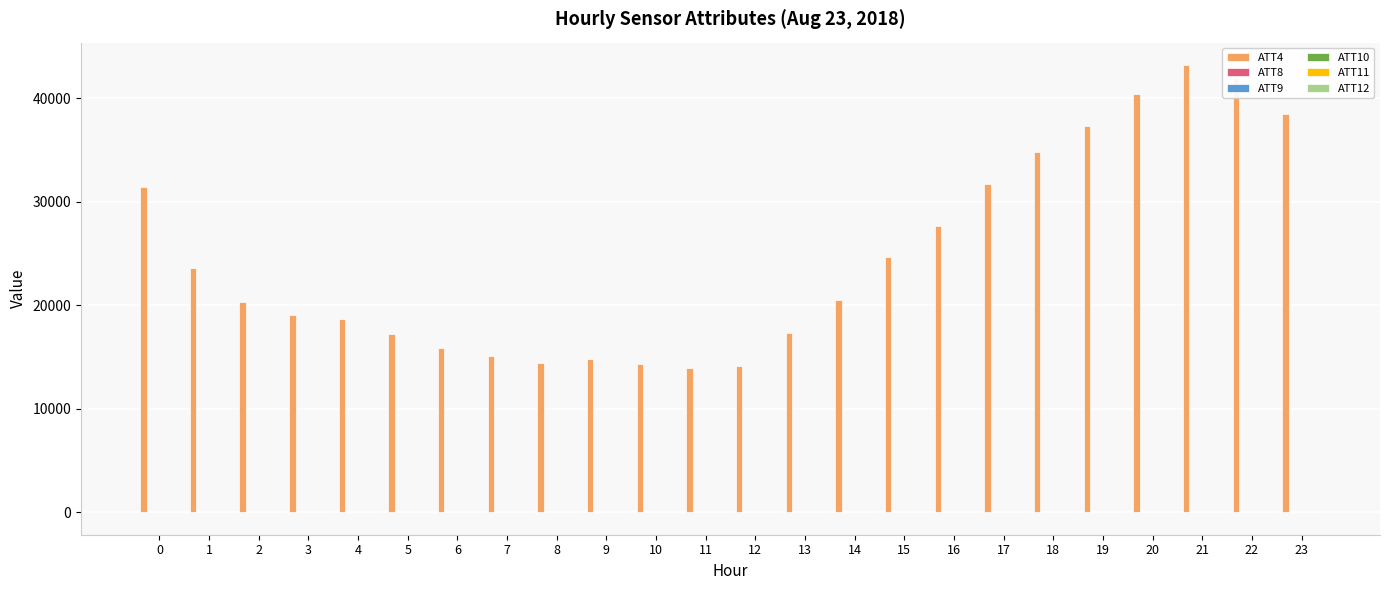

What is the greatest value displayed?

43200.0